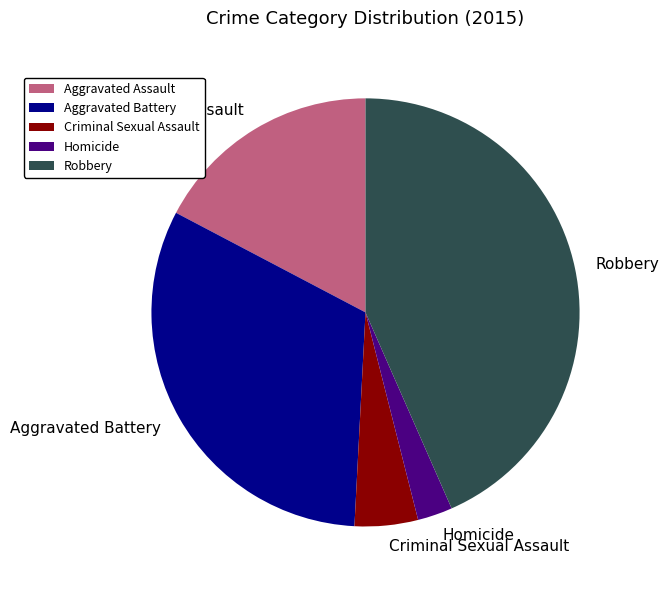

Which slice is the smallest?

Homicide